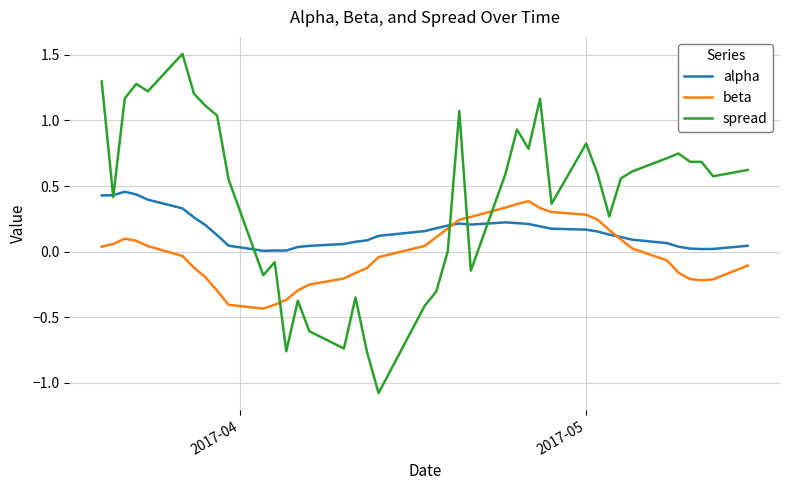

Which series has the largest total across all categories?

spread